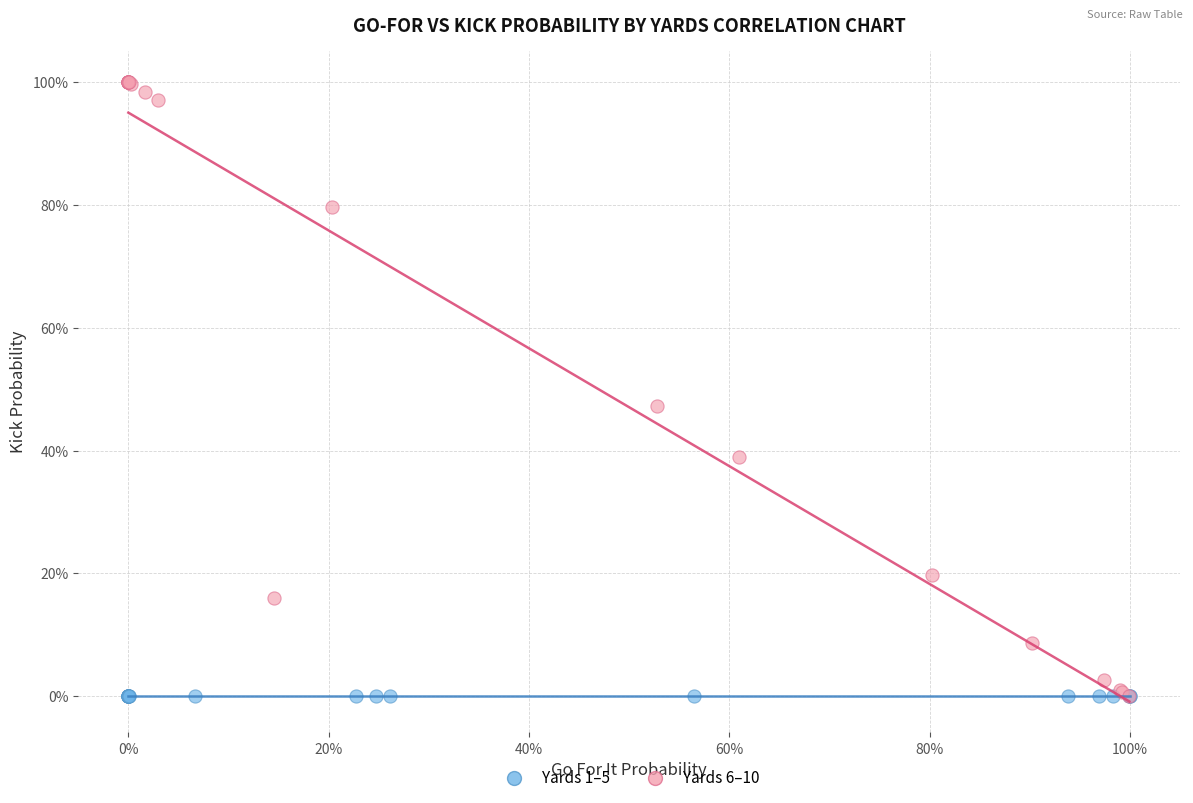

Which series reaches the maximum Y coordinate?

Yards 6–10